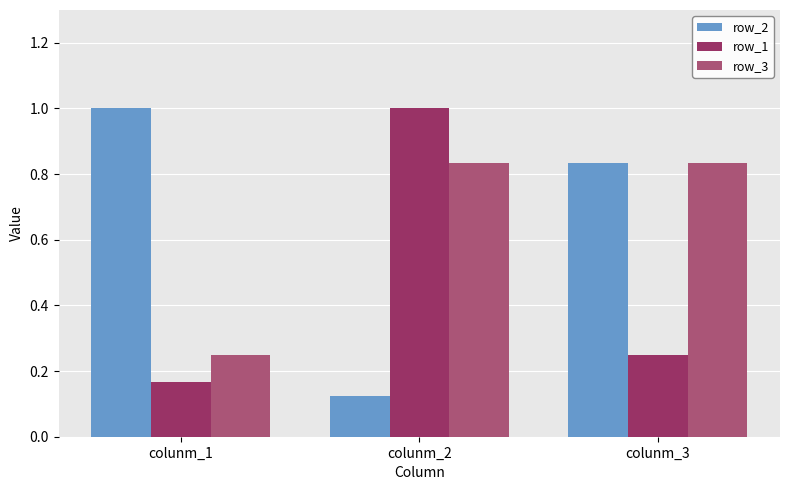

What are all the series names shown in the legend?

row_2, row_1, row_3